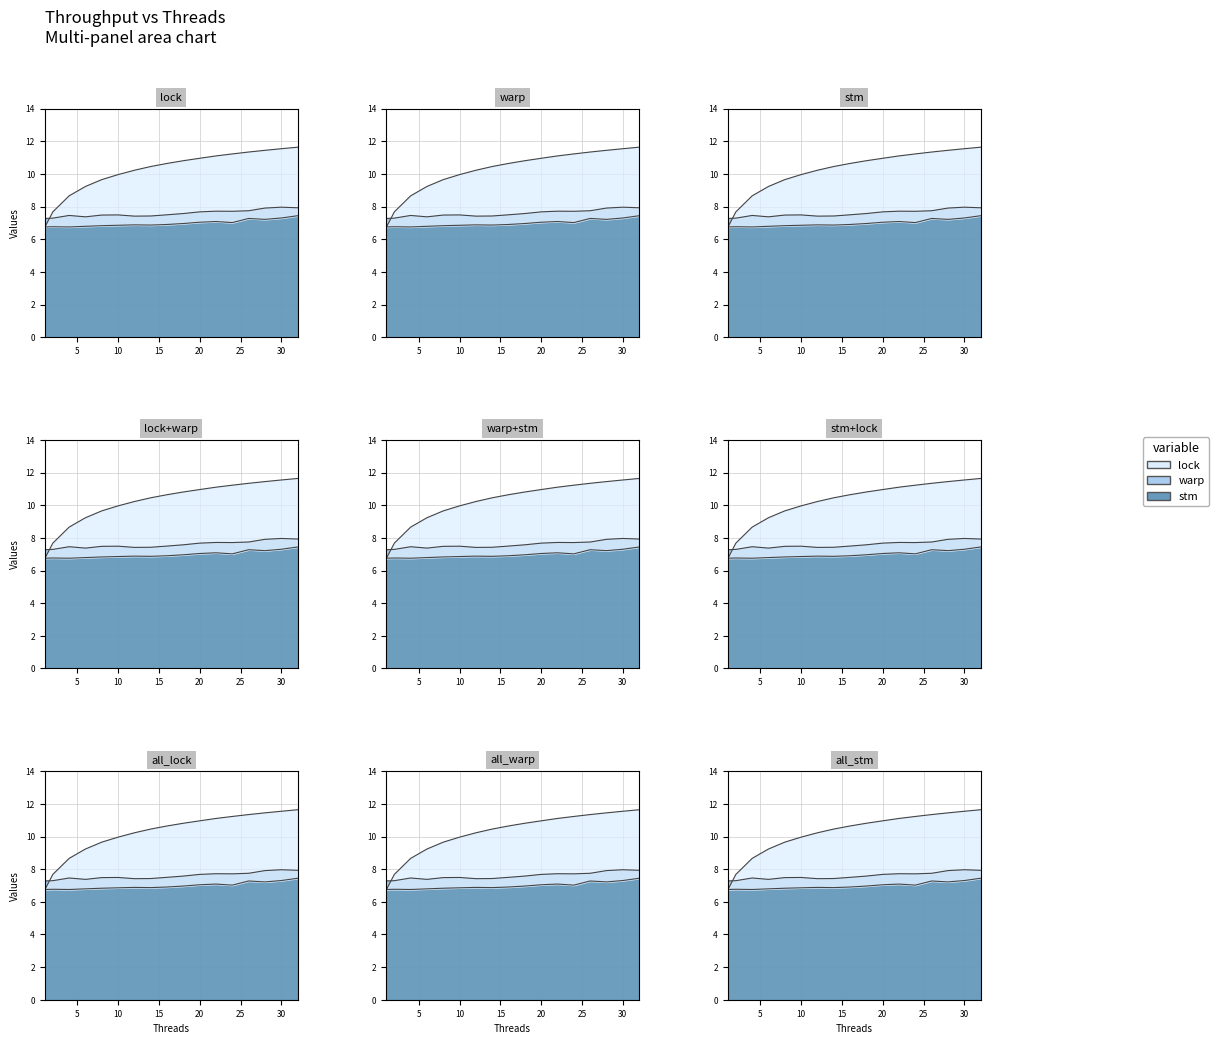

The value of stm at 18 is 4.8. True or false?

False